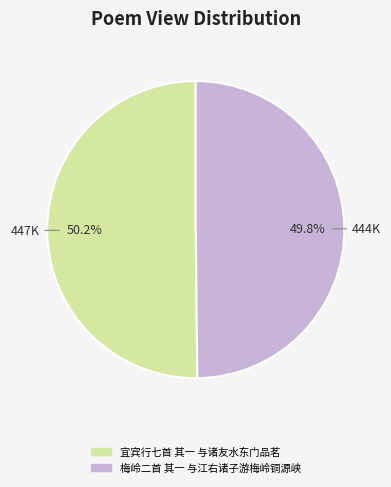

Combined, do 宜宾行七首 其一 与诸友水东门品茗 and 梅岭二首 其一 与江右诸子游梅岭铜源峡 account for over 50%?

Yes